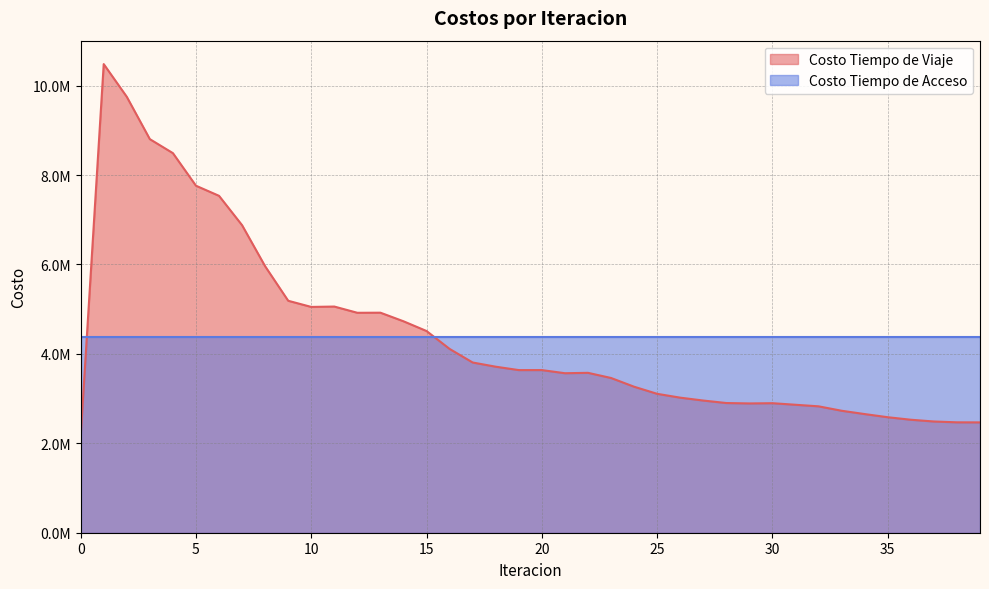

Rank the categories by value from lowest to highest.

0, 39, 38, 37, 36, 35, 34, 33, 32, 31, 29, 30, 28, 27, 26, 25, 24, 23, 21, 22, 19, 20, 18, 17, 16, 15, 14, 12, 13, 10, 11, 9, 8, 7, 6, 5, 4, 3, 2, 1